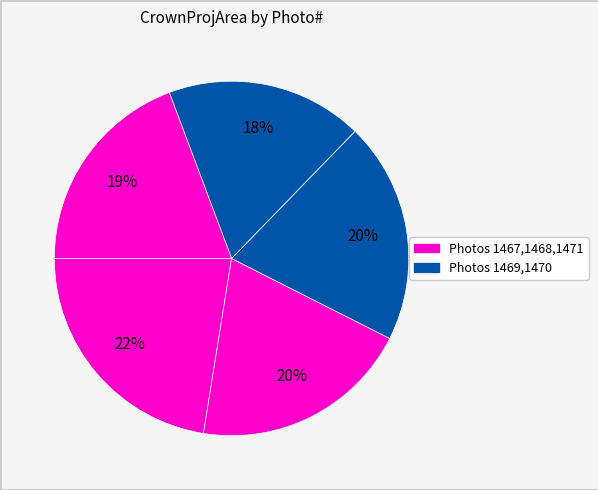

Which category has the smallest portion of the pie?

1470